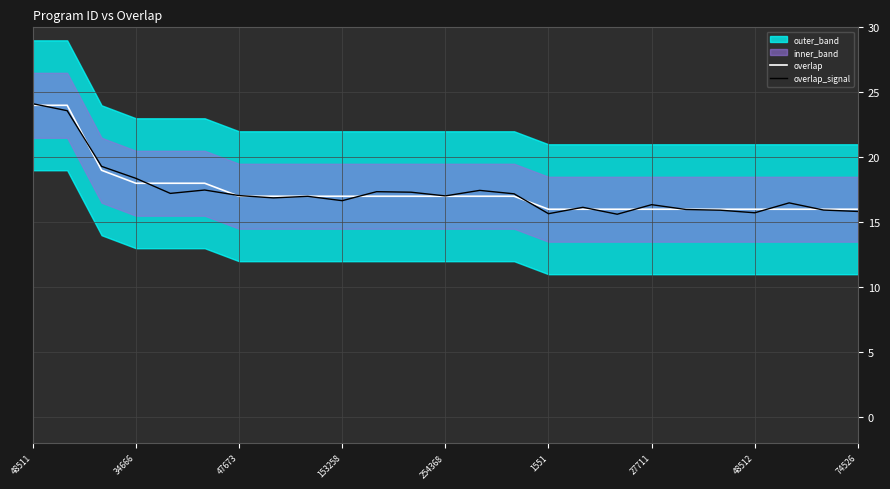

Reading left to right, what are all the values shown in this chart?

overlap: 24.0	24.0	19.0	18.0	18.0	18.0	17.0	17.0	17.0	17.0	17.0	17.0	17.0	17.0	17.0	16.0	16.0	16.0	16.0	16.0	16.0	16.0	16.0	16.0	16.0
overlap_signal: 24.1	23.6	19.3	18.4	17.2	17.5	17.1	16.9	17.0	16.7	17.4	17.3	17.0	17.5	17.2	15.7	16.1	15.6	16.4	16.0	15.9	15.7	16.5	15.9	15.8